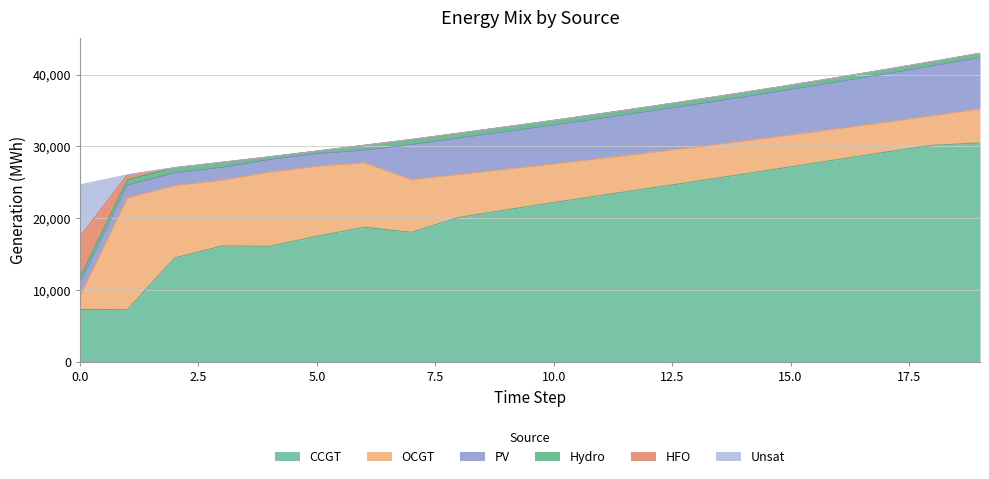

What is the difference between the Hydro values at 18 and 13?

37